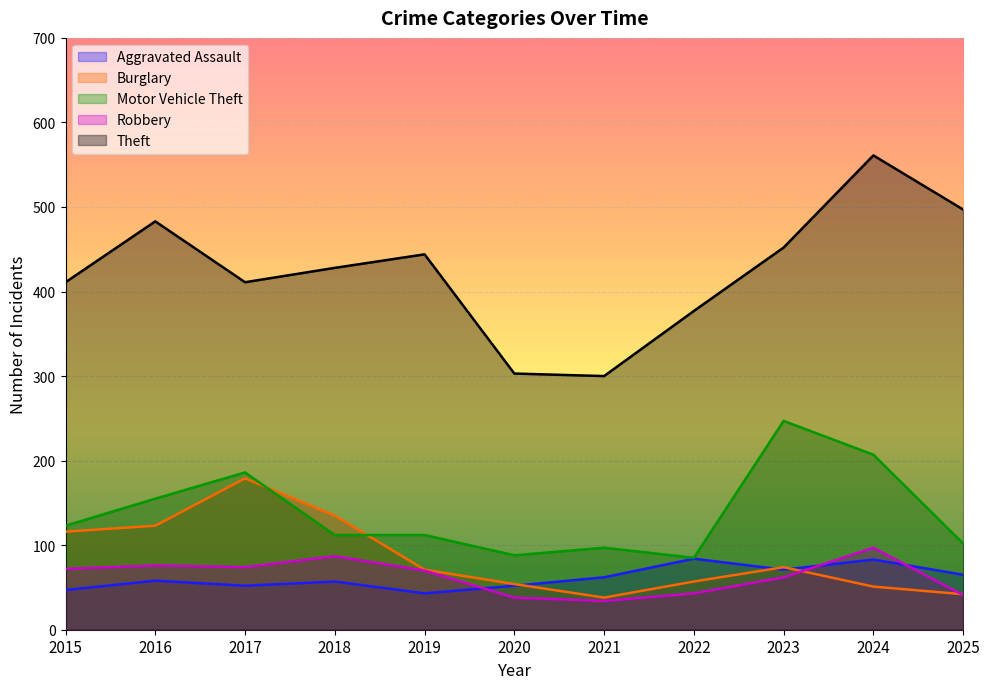

Reading left to right, transcribe all the data shown in this chart.

Aggravated Assault: 47	58	52	57	43	52	62	84	71	83	65
Burglary: 116	123	179	135	71	54	38	57	74	51	42
Motor Vehicle Theft: 123	155	186	112	112	88	97	85	247	207	102
Robbery: 72	76	74	87	70	38	34	43	62	97	41
Theft: 411	483	411	428	444	303	300	377	452	561	497